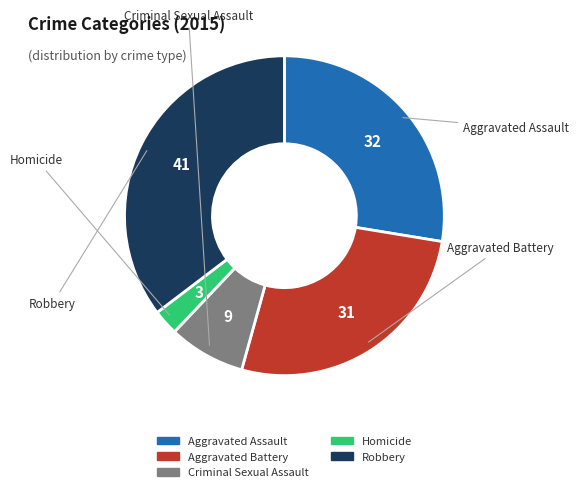

Is the sum of Homicide and Robbery greater than half?

No